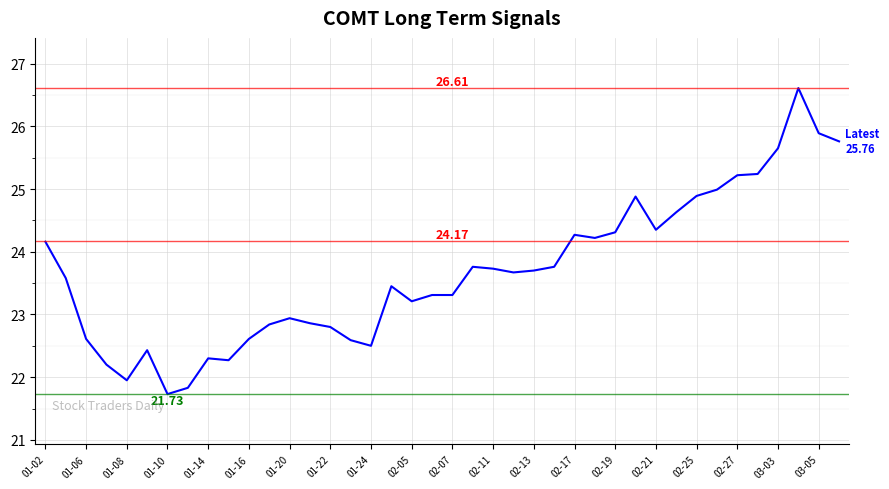

Count the number of values greater than 23.

25